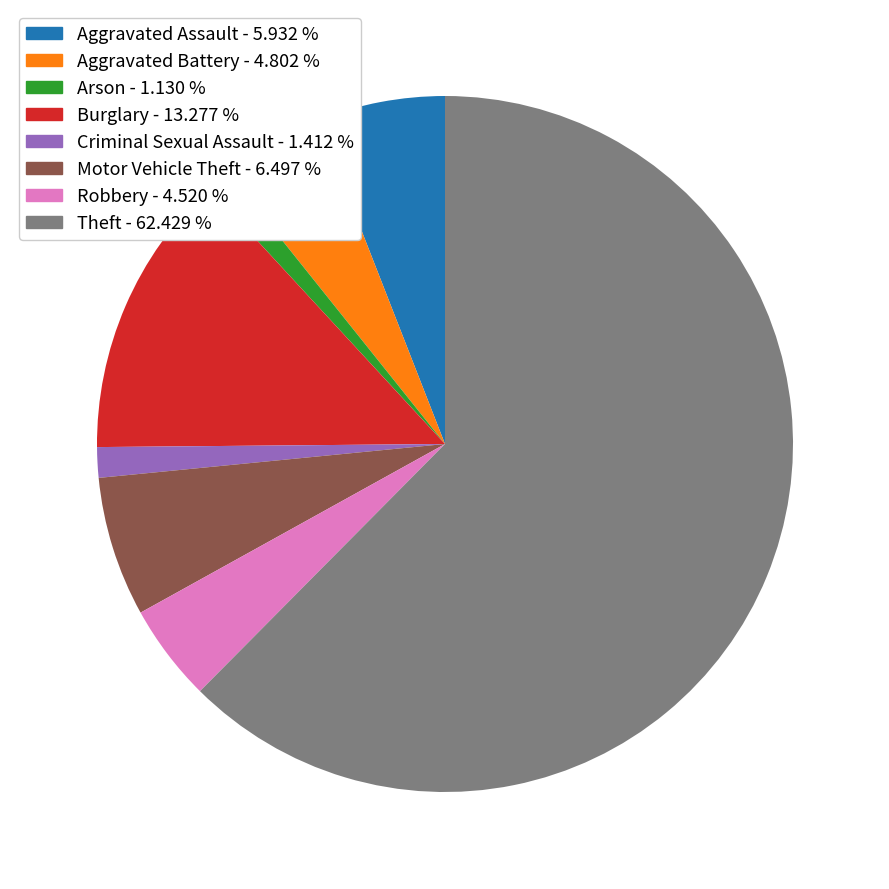

Is the sum of Aggravated Battery and Criminal Sexual Assault greater than half?

No